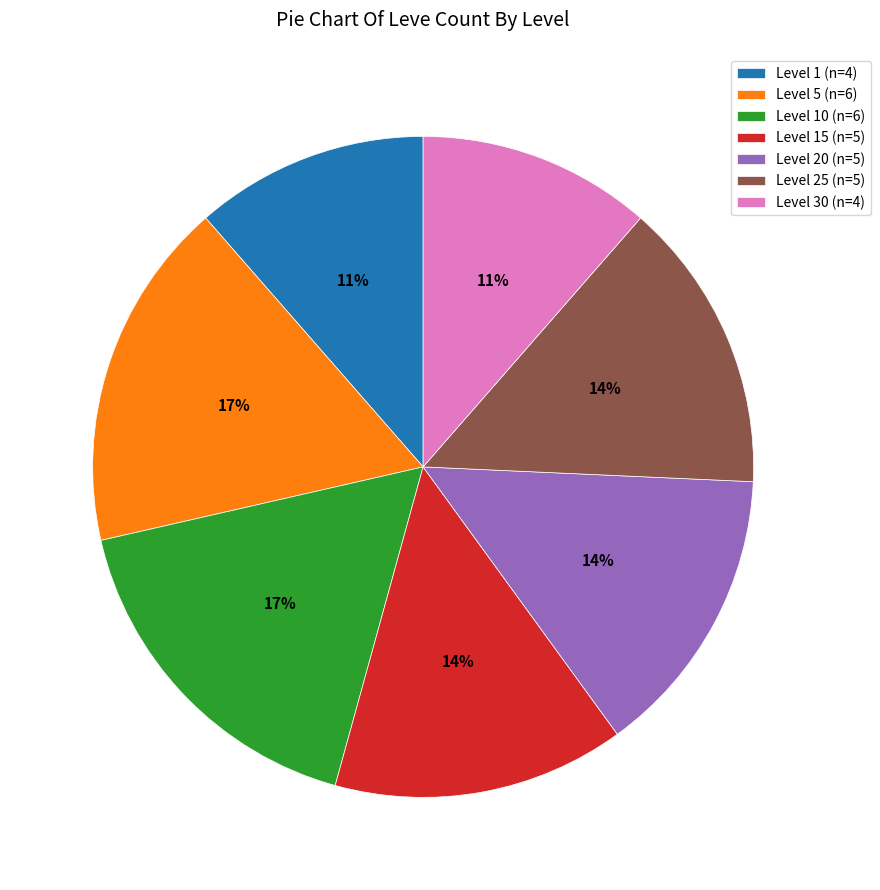

The Level 30 (n=4) slice represents 5% of the pie. True or false?

False